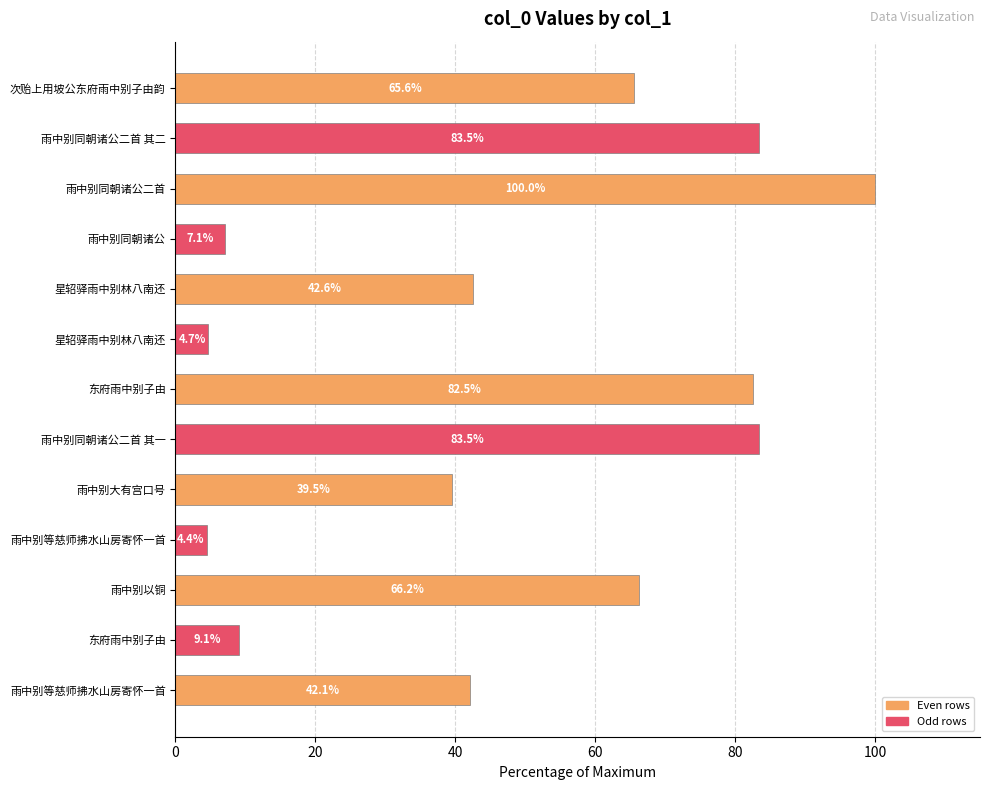

What is the smallest value displayed?

4.4